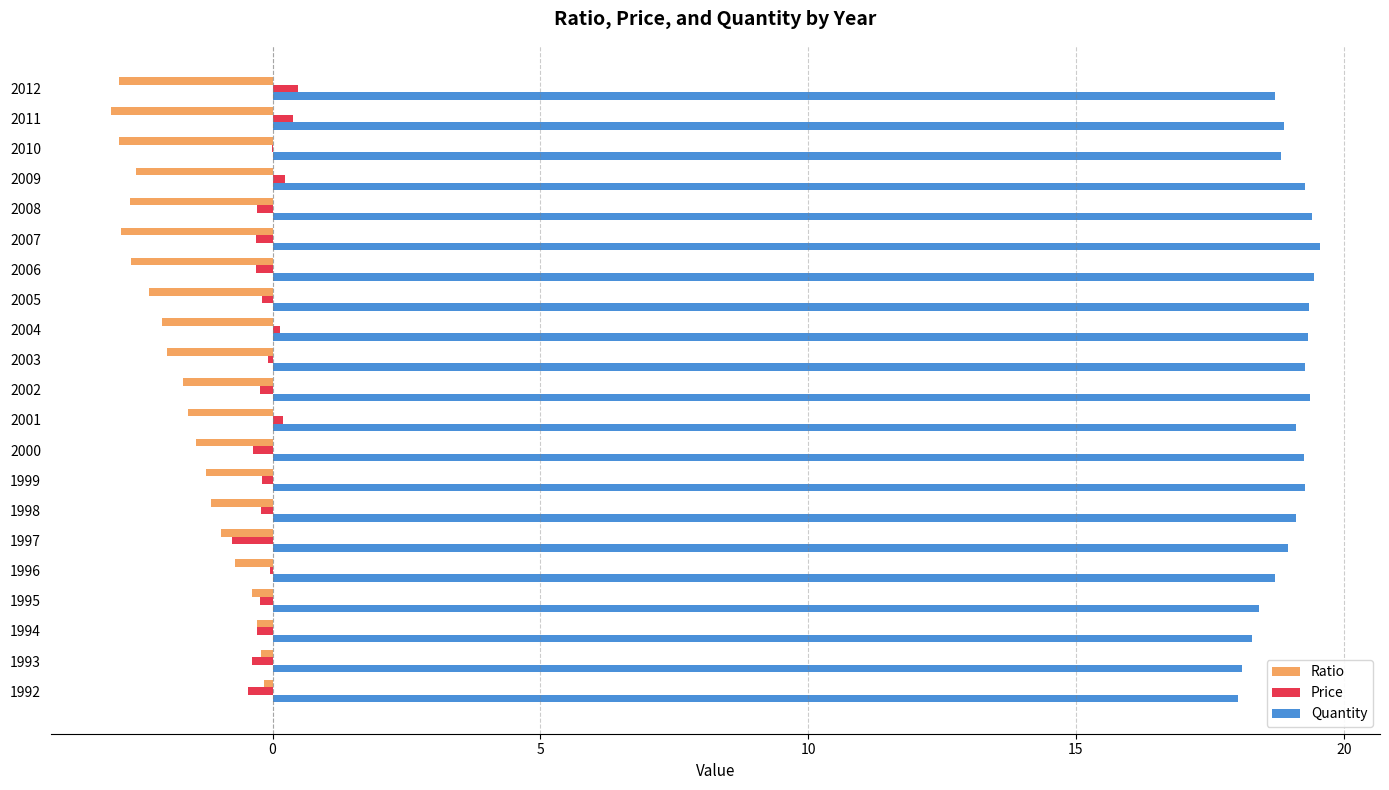

Which series has the largest total across all categories?

Quantity